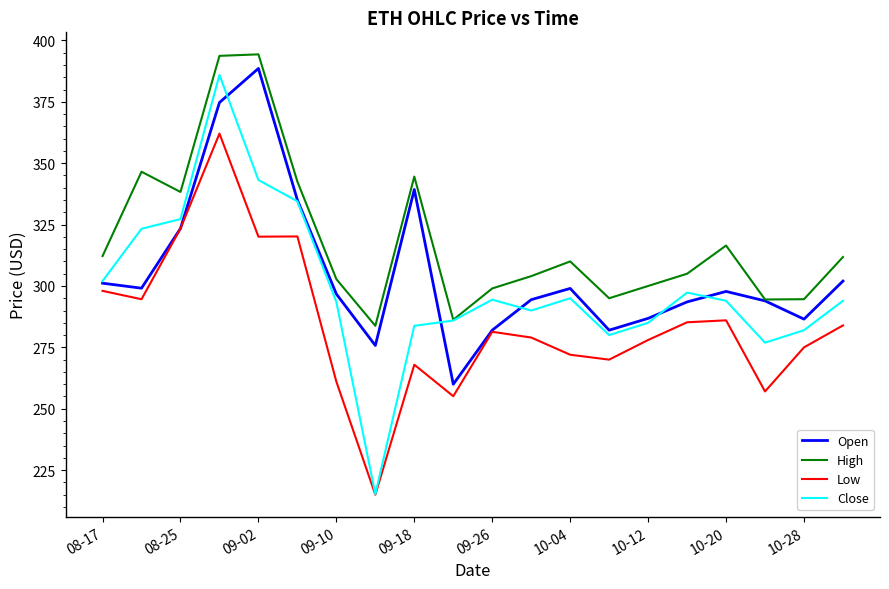

Rank the series by their average value, from lowest to highest.

Low, Close, Open, High